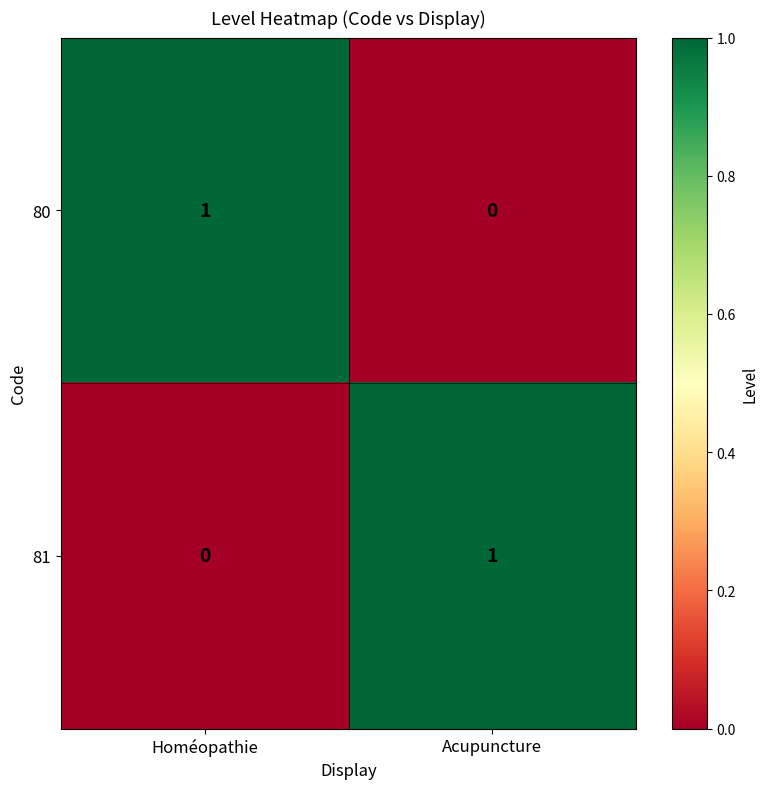

The 80 series shows 0 at Acupuncture. True or false?

True